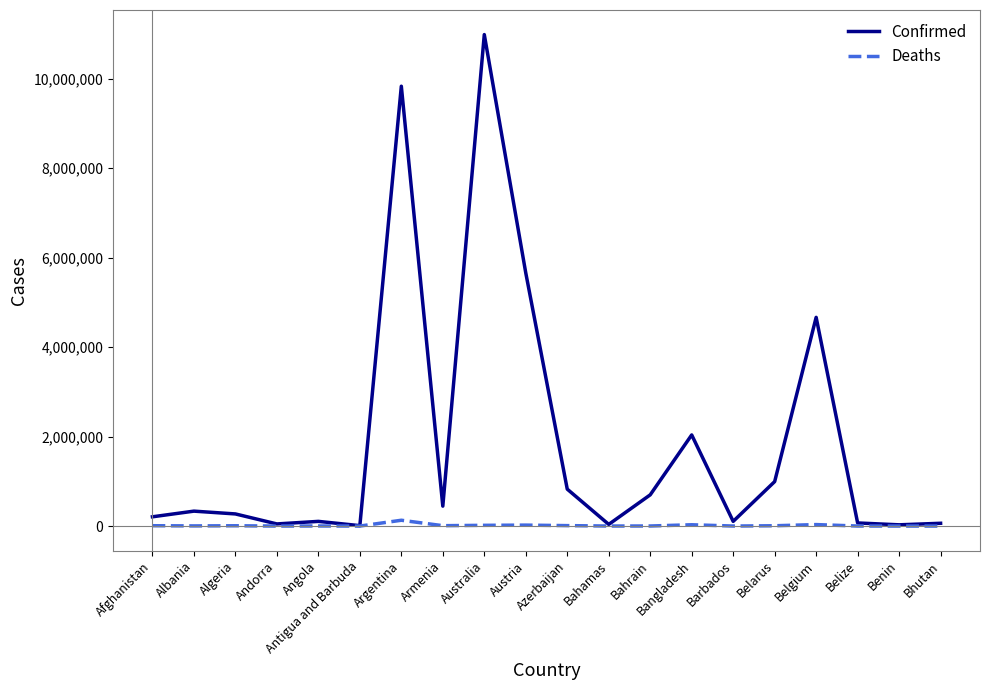

List the series in order of their overall mean, highest first.

Confirmed, Deaths